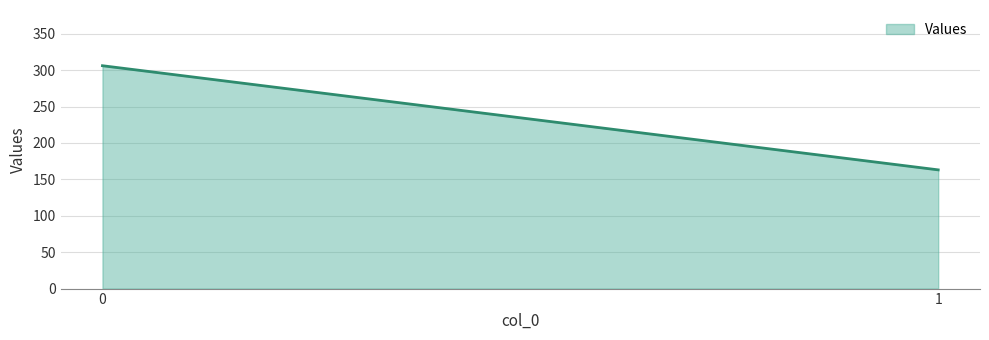

What is the difference between the maximum and minimum values?

143